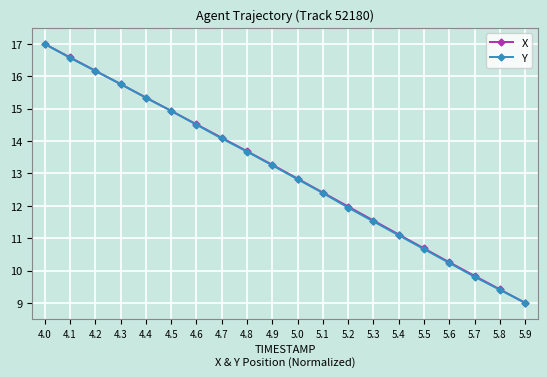

True or false: Y has more than 1 interior local peaks.

False